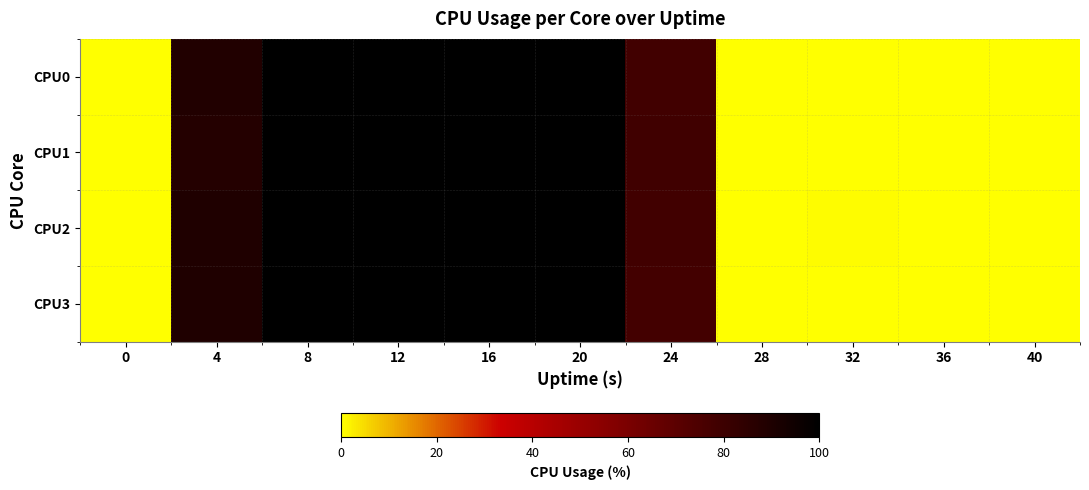

At how many categories does at least one series exceed 69?

6